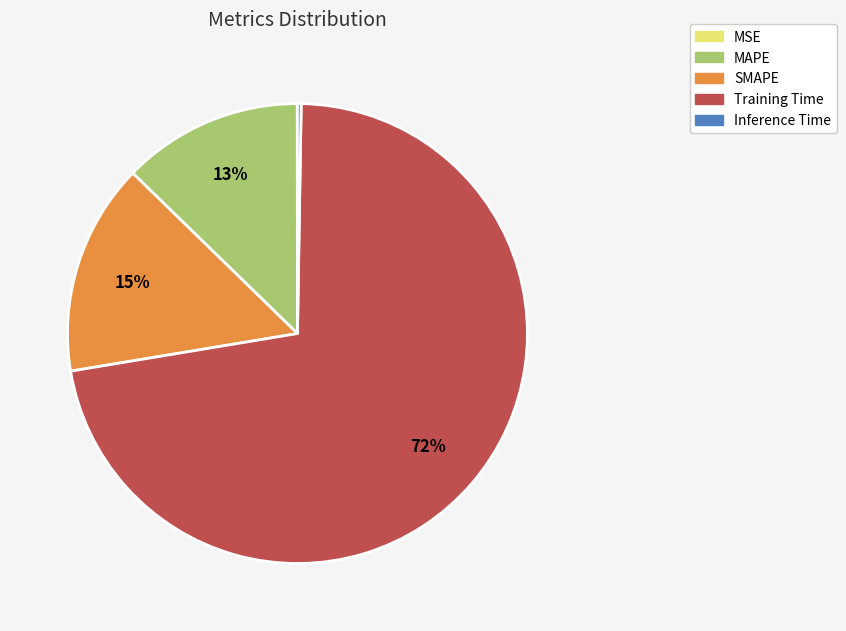

To the nearest percent, what portion does SMAPE represent?

15%